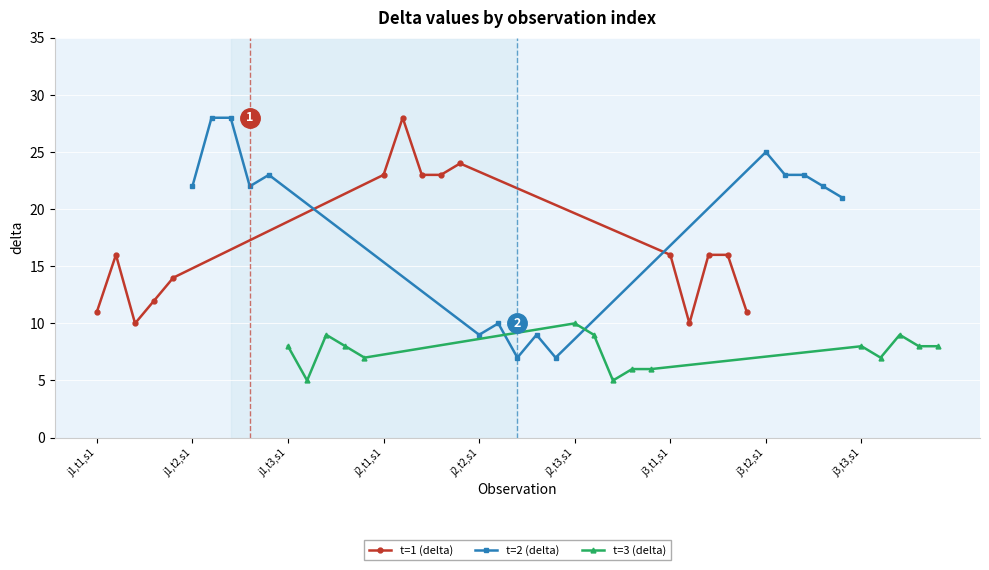

What is the lowest value of the t=1 (delta) series?

10